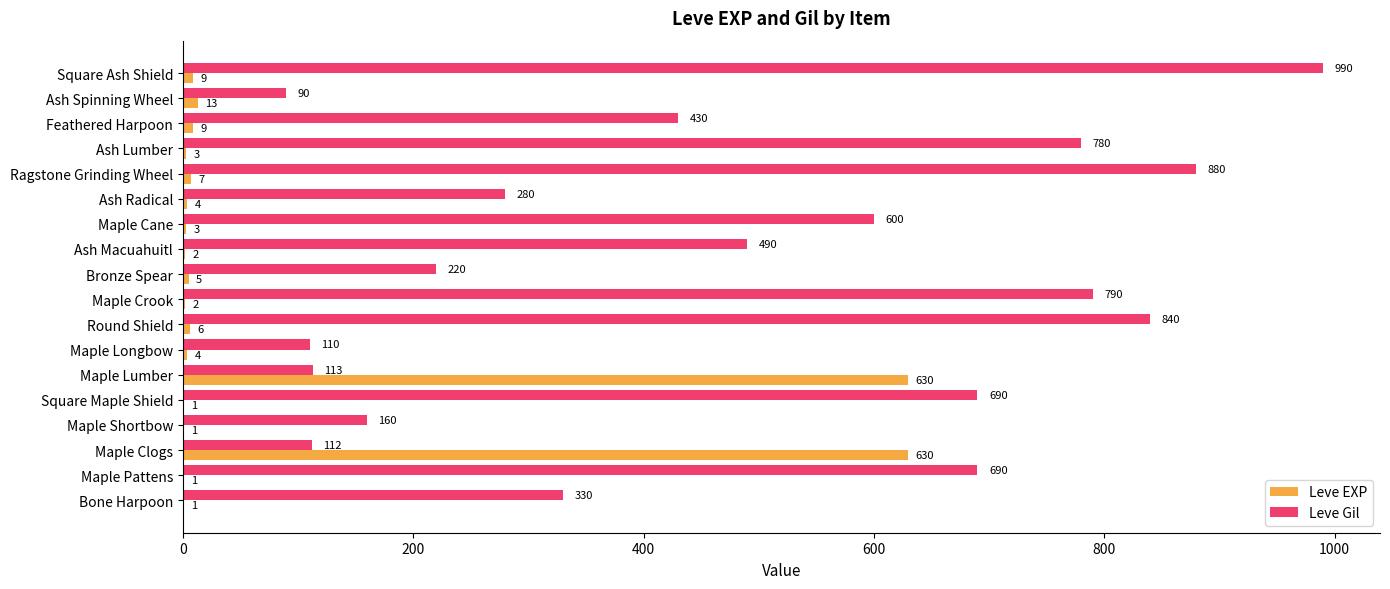

Is it true that Leve EXP equals 13 at Ash Spinning Wheel?

True